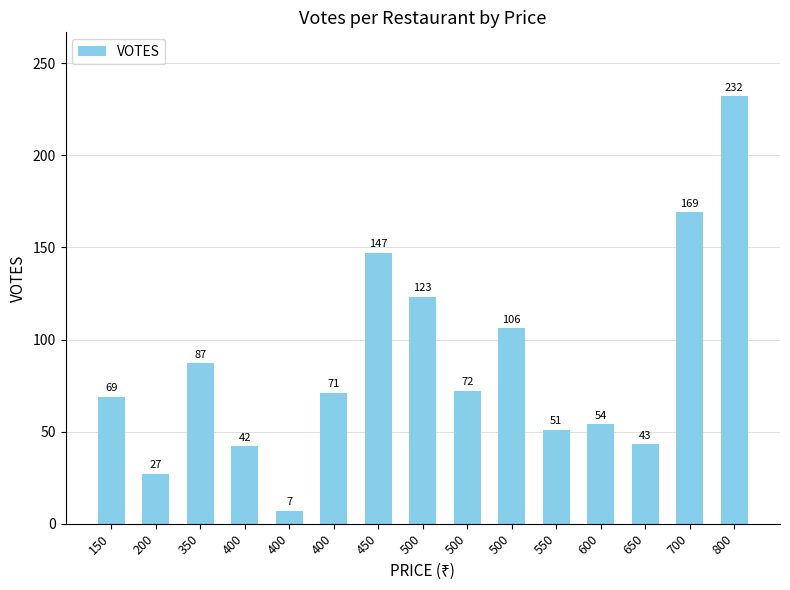

True or false: the data shows 71 at 400.

True